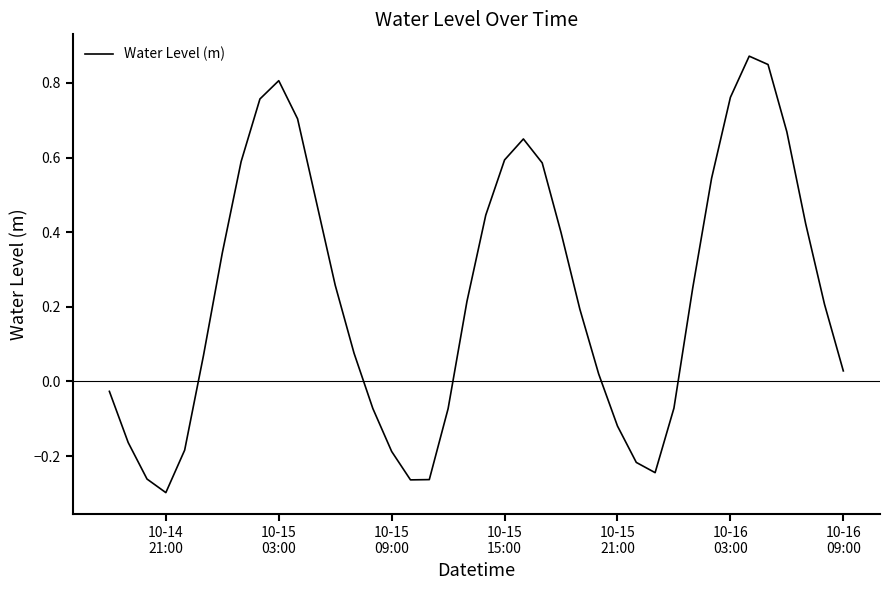

How many positive values are there?

26